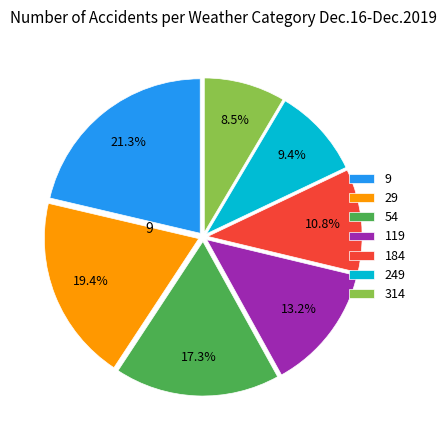

Is there a majority slice in this chart?

No